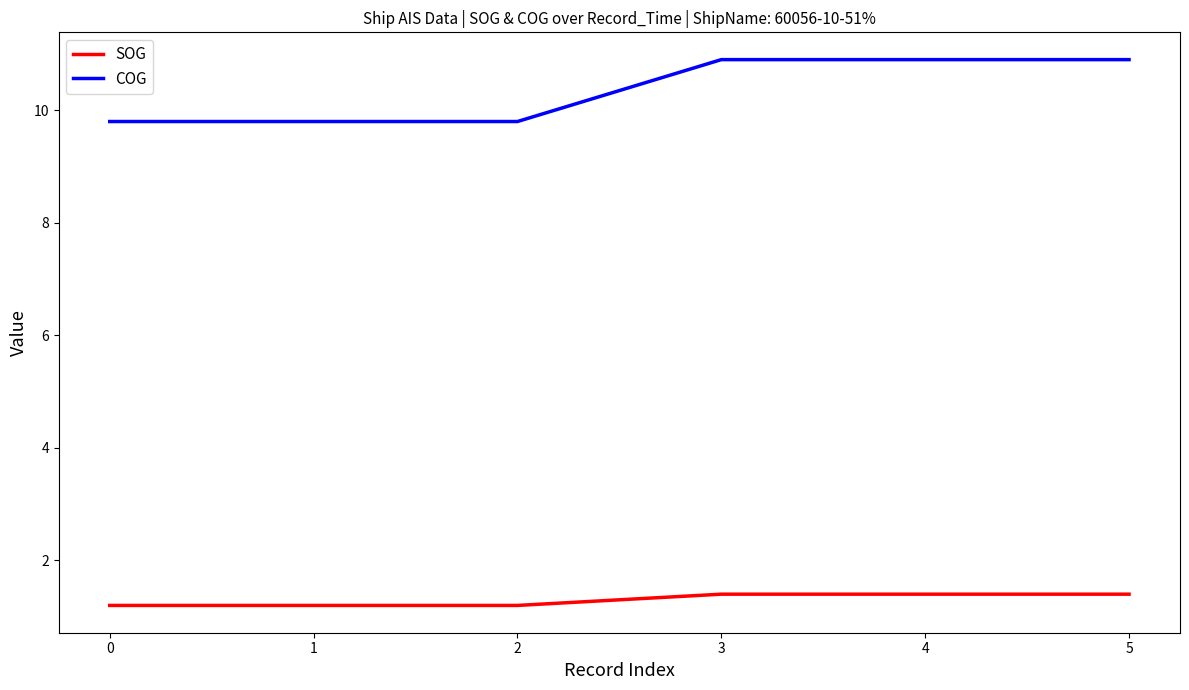

What is the difference between the maximum and second lowest values in the SOG series?

0.2